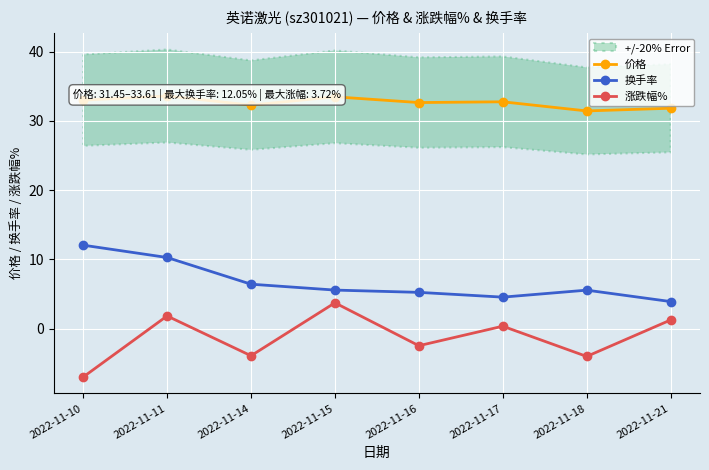

Reading right to left, transcribe all the data shown in this chart.

价格: 2022-11-21=31.8	2022-11-18=31.4	2022-11-17=32.8	2022-11-16=32.7	2022-11-15=33.5	2022-11-14=32.3	2022-11-11=33.6	2022-11-10=33.0
换手率: 2022-11-21=3.9	2022-11-18=5.5	2022-11-17=4.5	2022-11-16=5.2	2022-11-15=5.6	2022-11-14=6.4	2022-11-11=10.3	2022-11-10=12.1
涨跌幅%: 2022-11-21=1.2	2022-11-18=-4.0	2022-11-17=0.3	2022-11-16=-2.5	2022-11-15=3.7	2022-11-14=-3.9	2022-11-11=1.8	2022-11-10=-7.0